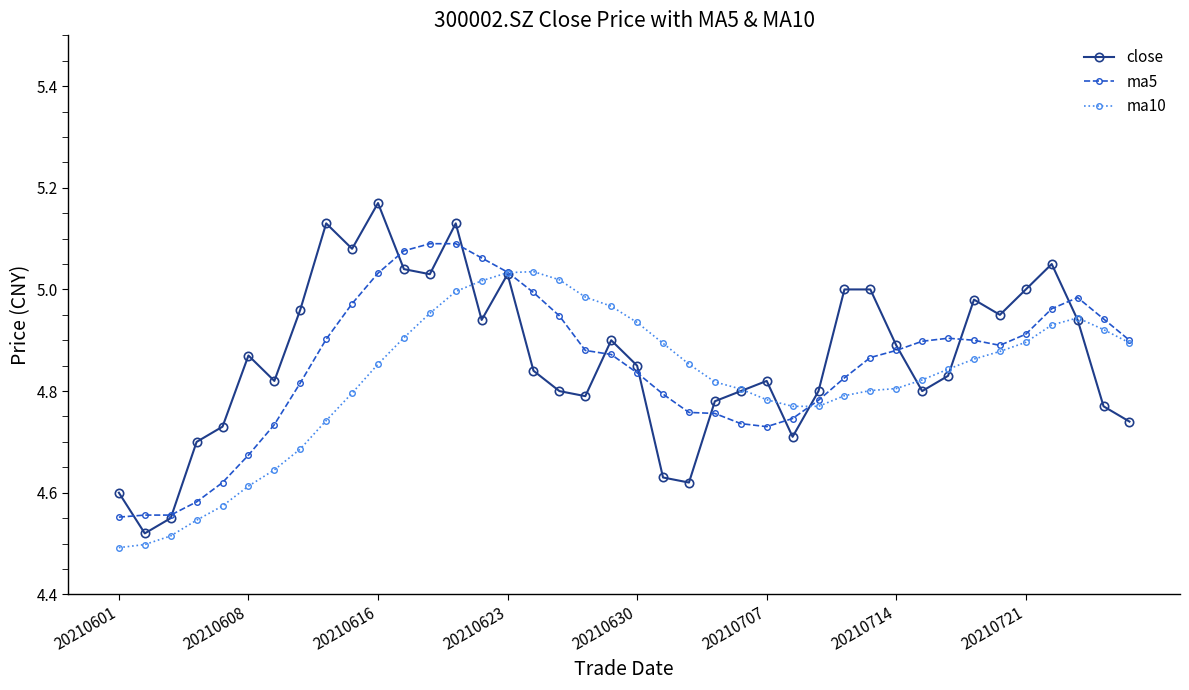

Which series has the largest range (max minus min)?

close